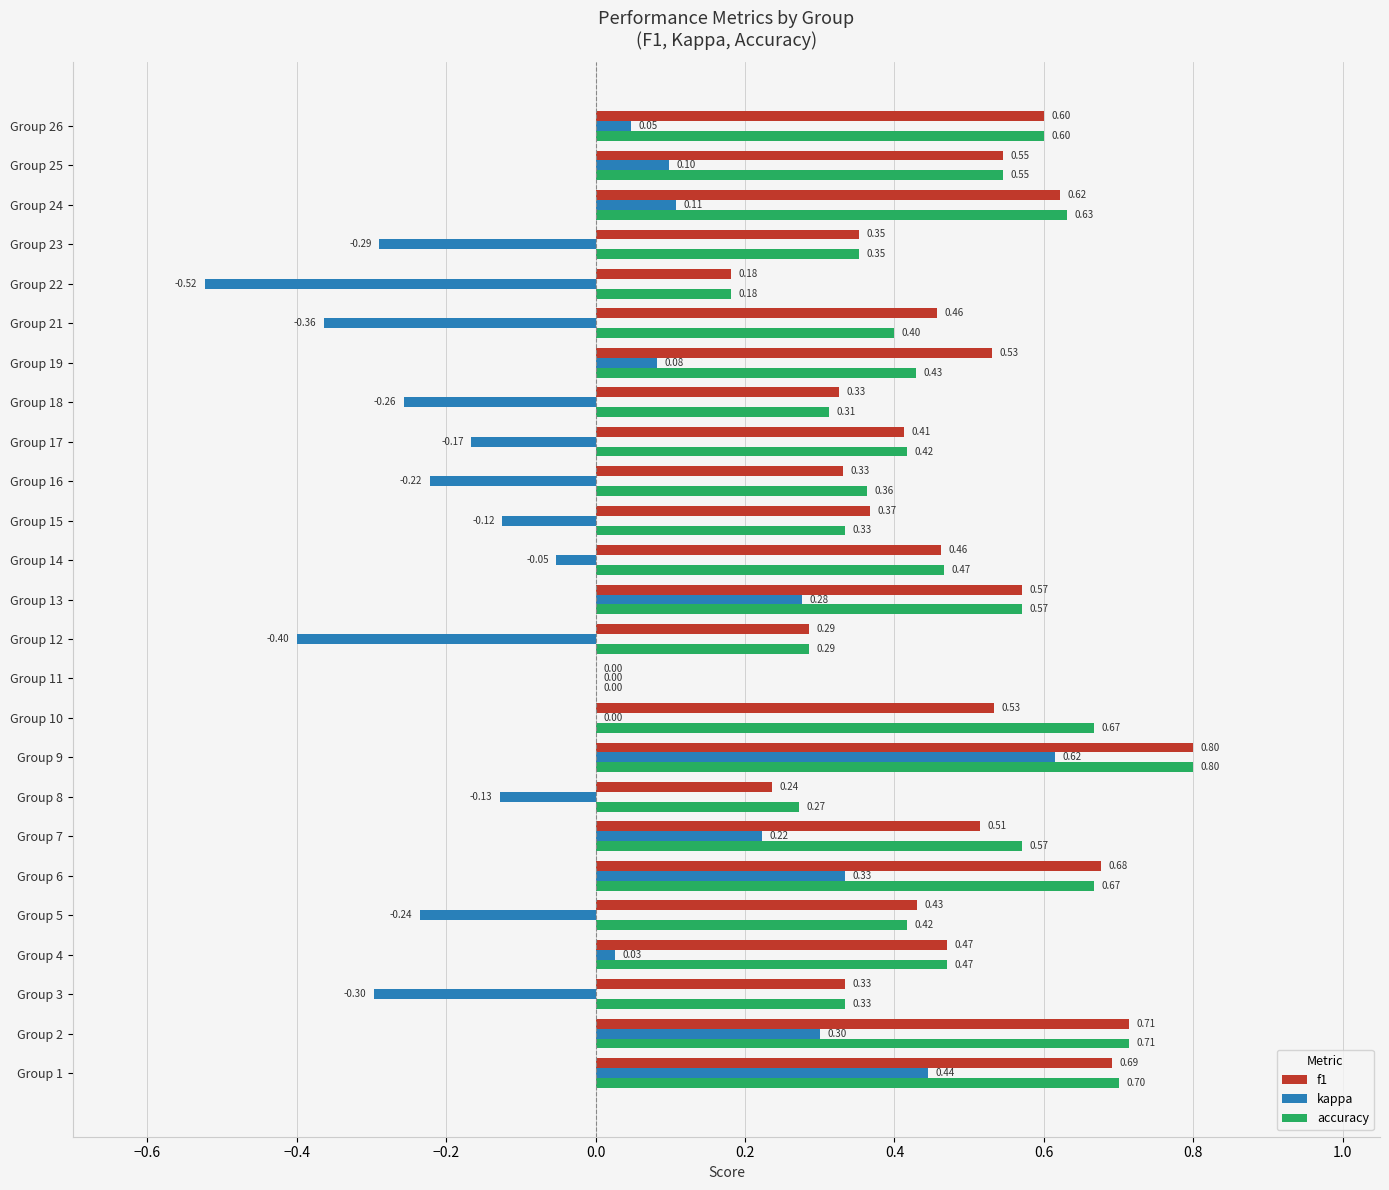

At which label is accuracy closest to 0?

Group 11